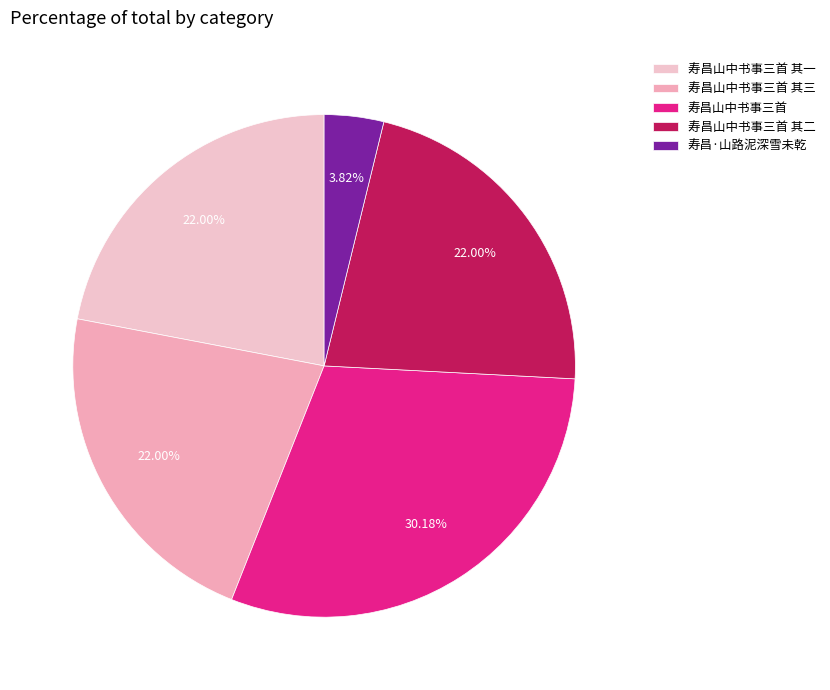

To the nearest percent, what is the difference between the 寿昌·山路泥深雪未乾 and 寿昌山中书事三首 其三 slice percentages?

18%